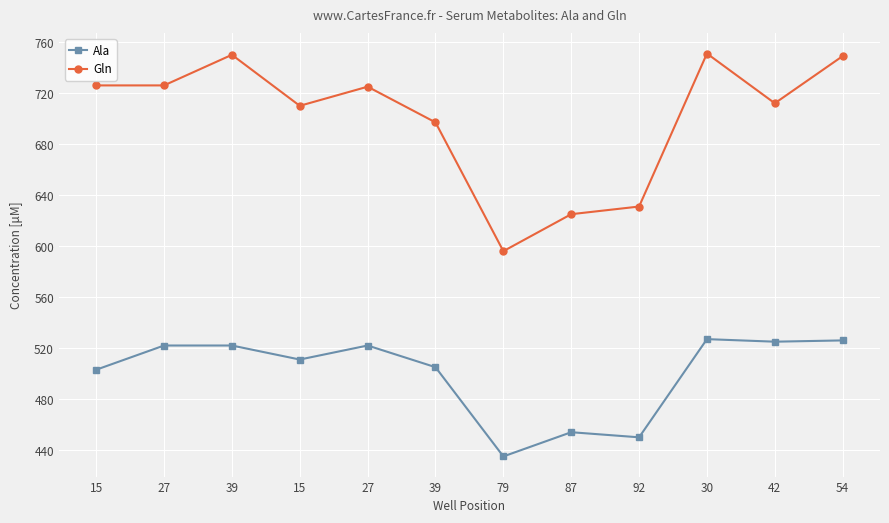

Reading left to right, list all the values displayed in this chart.

Ala: 15=503	27=522	39=522	15=511	27=522	39=505	79=435	87=454	92=450	30=527	42=525	54=526
Gln: 15=726	27=726	39=750	15=710	27=725	39=697	79=596	87=625	92=631	30=751	42=712	54=749